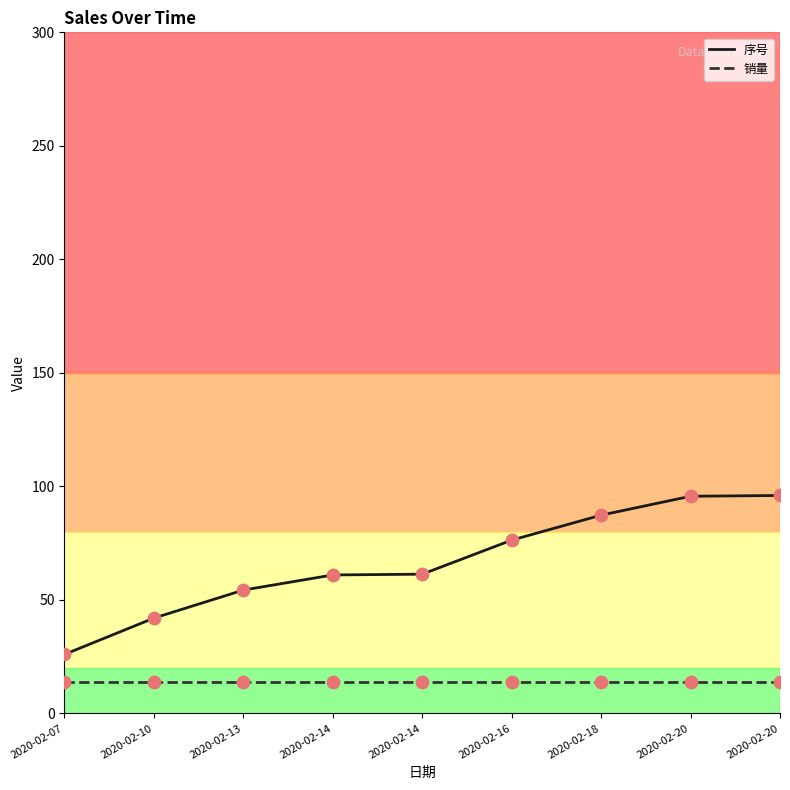

Is this an area chart (filled region under the line)?

No